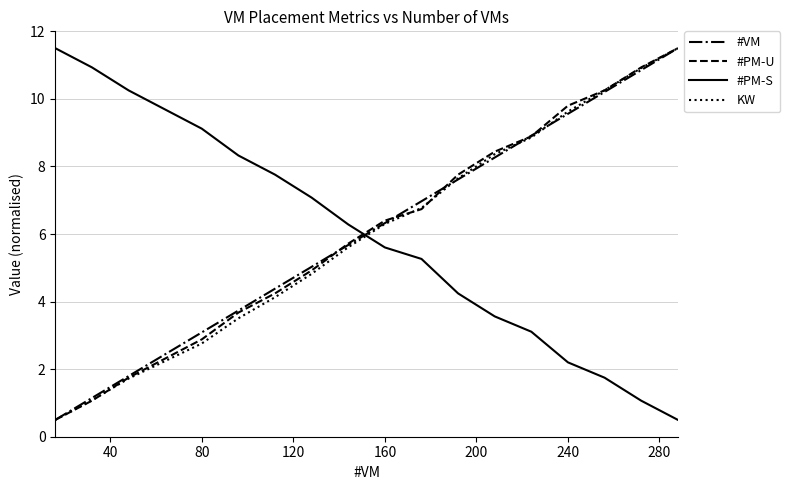

Reading left to right, list all the values displayed in this chart.

#VM: 0.5	1.1	1.8	2.4	3.1	3.7	4.4	5.0	5.7	6.3	7.0	7.6	8.3	8.9	9.6	10.2	10.9	11.5
#PM-U: 0.5	1.1	1.7	2.3	2.9	3.7	4.2	4.9	5.7	6.4	6.7	7.8	8.4	8.9	9.8	10.3	10.9	11.5
#PM-S: 11.5	10.9	10.3	9.7	9.1	8.3	7.8	7.1	6.3	5.6	5.3	4.2	3.6	3.1	2.2	1.7	1.1	0.5
KW: 0.5	1.1	1.7	2.2	2.8	3.5	4.1	4.8	5.6	6.3	6.8	7.6	8.4	8.9	9.6	10.3	10.9	11.5